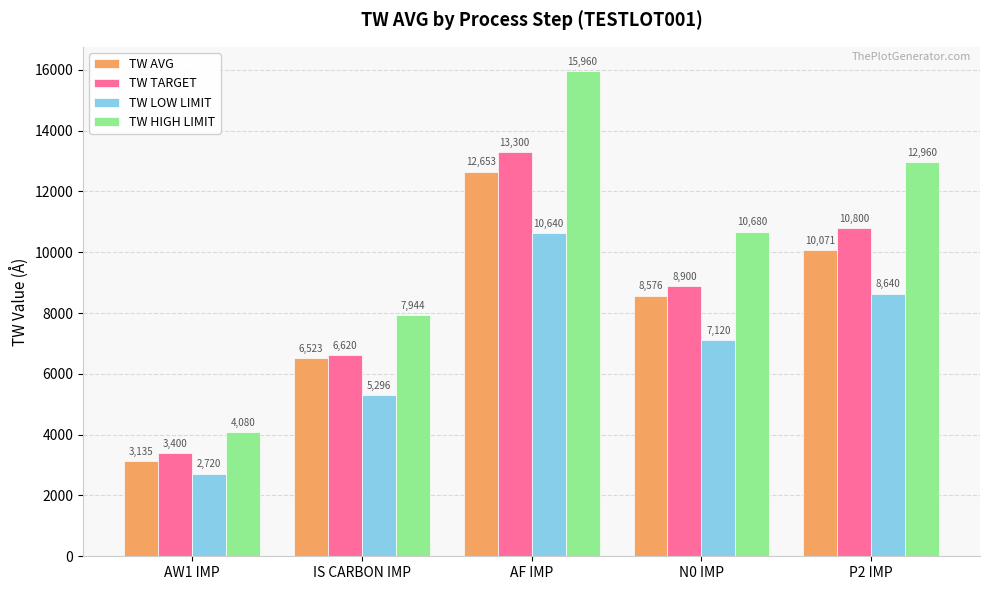

What are all the series names shown in the legend?

TW AVG, TW TARGET, TW LOW LIMIT, TW HIGH LIMIT